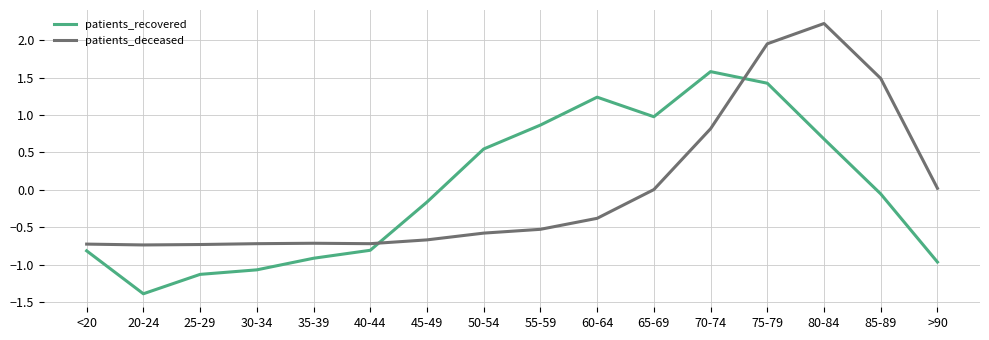

At which label does patients_recovered first exceed 0?

50-54